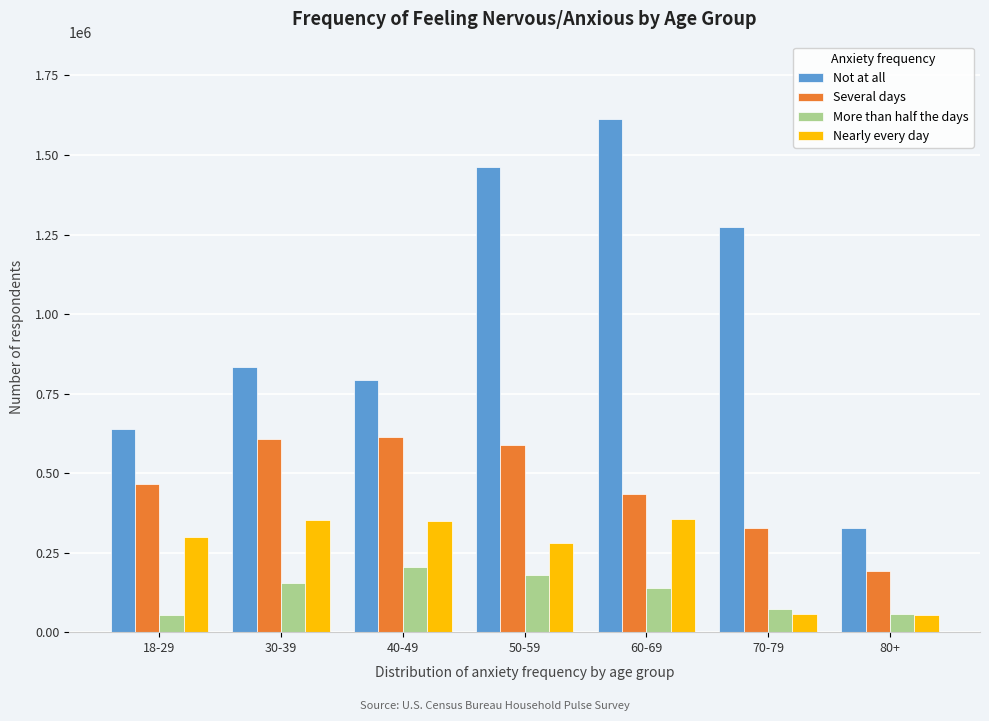

What is the greatest value displayed?

1614184